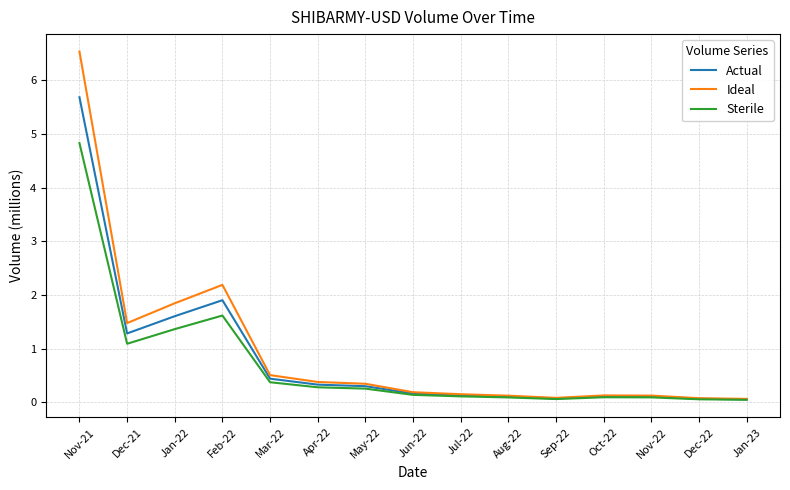

Is the value of Ideal at Jan-23 greater than the value of Actual at Apr-22?

No